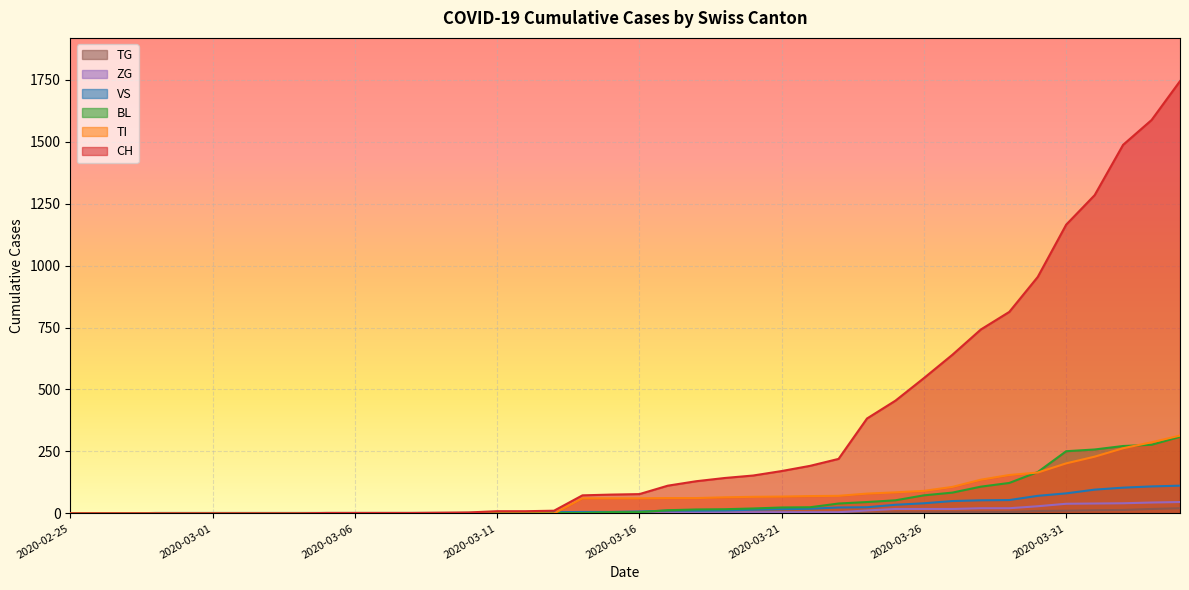

What is the greatest value displayed?

1744